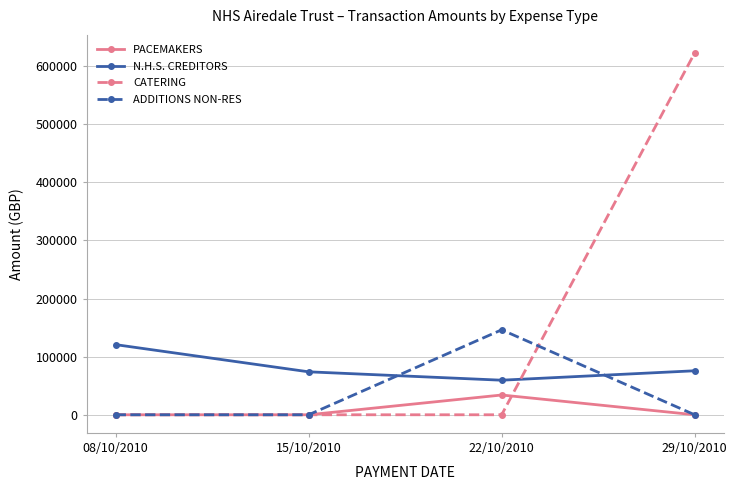

How many data points does each series have?

4